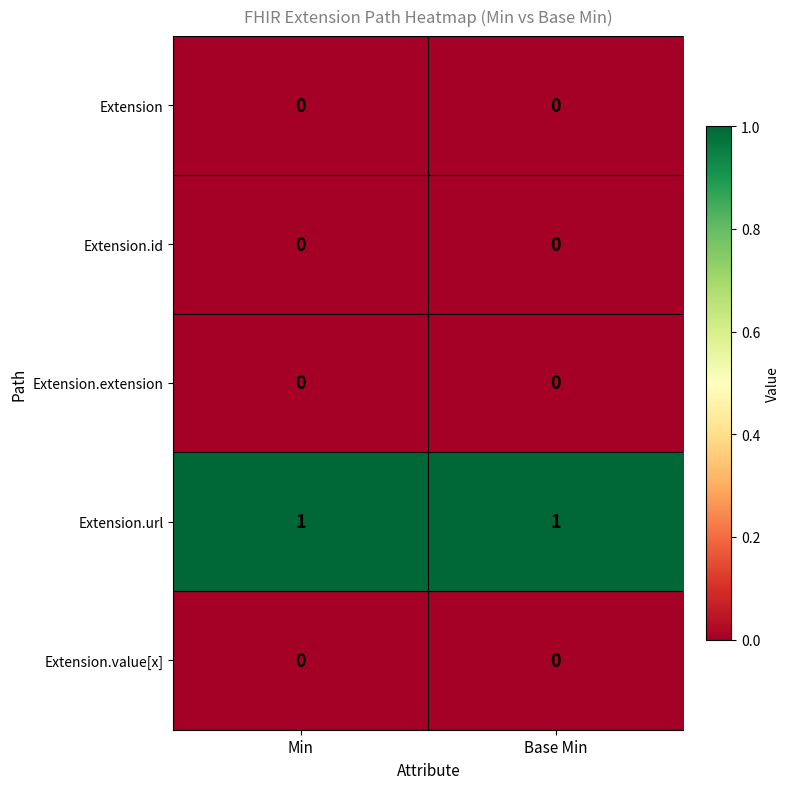

Which series has the largest total across all categories?

Extension.url